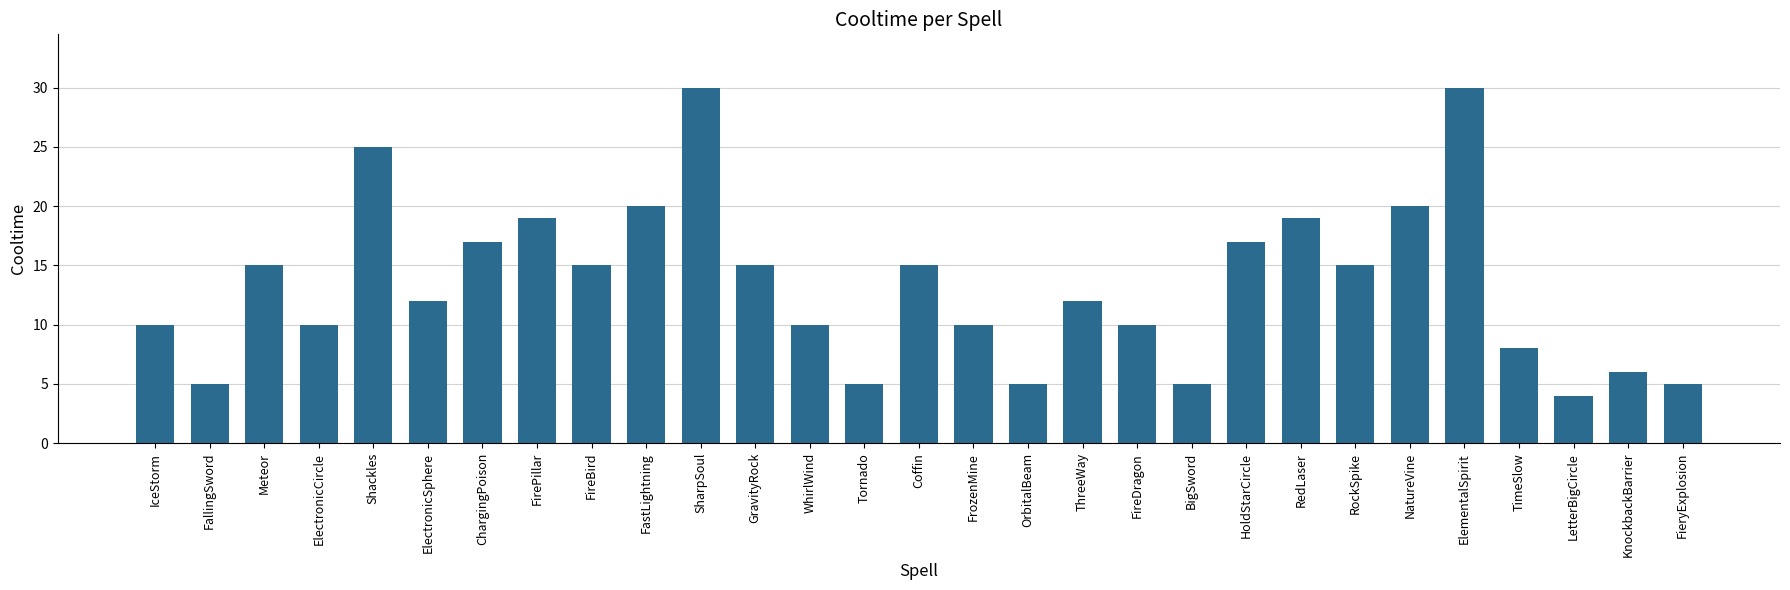

What is the label of the 8th bar from the left?

FirePillar